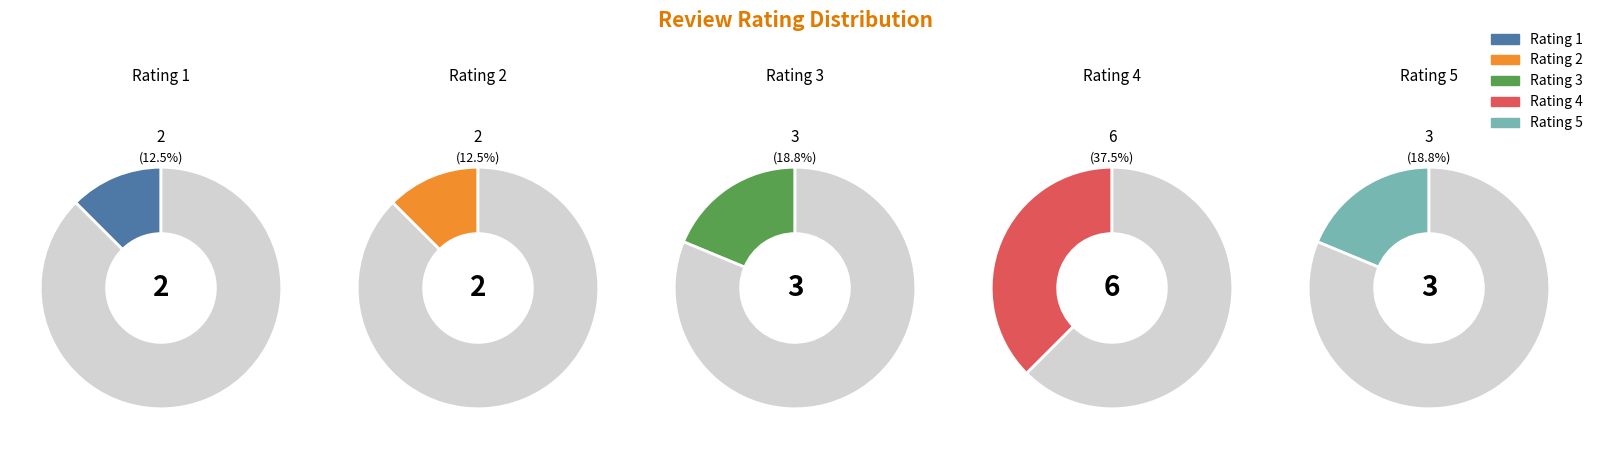

Which category has the biggest portion of the pie?

4